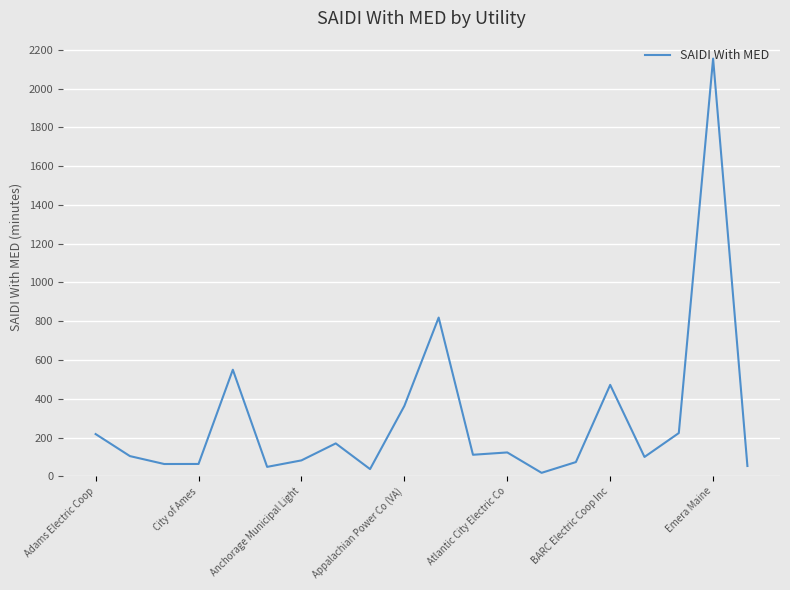

What is the difference between the maximum and minimum values?

2137.2